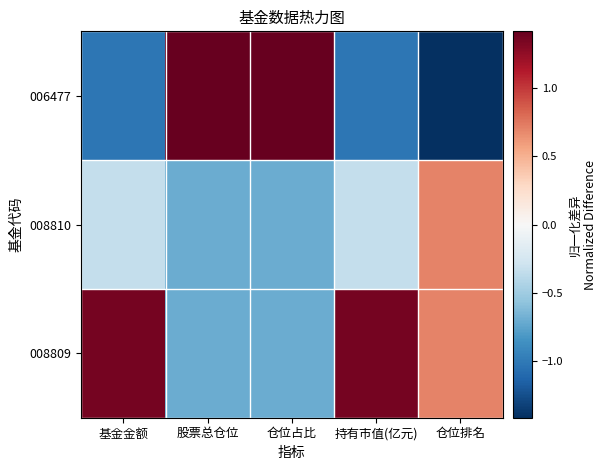

At which category is the sum across all series the highest?

仓位占比